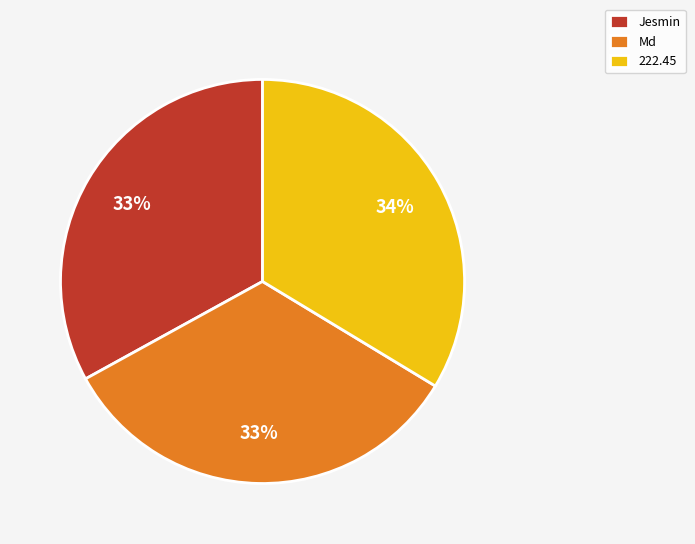

To the nearest percent, what percentage of the pie is 222.45?

34%